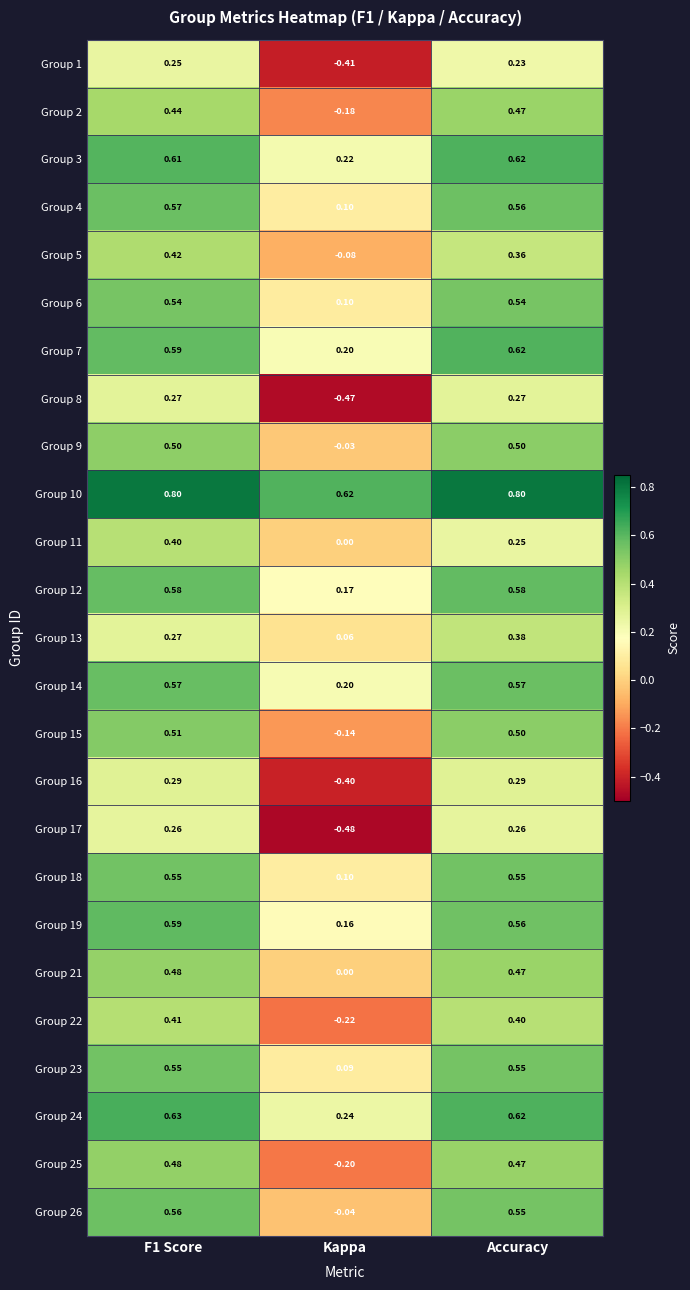

At which label does Group 16 reach its minimum?

Kappa